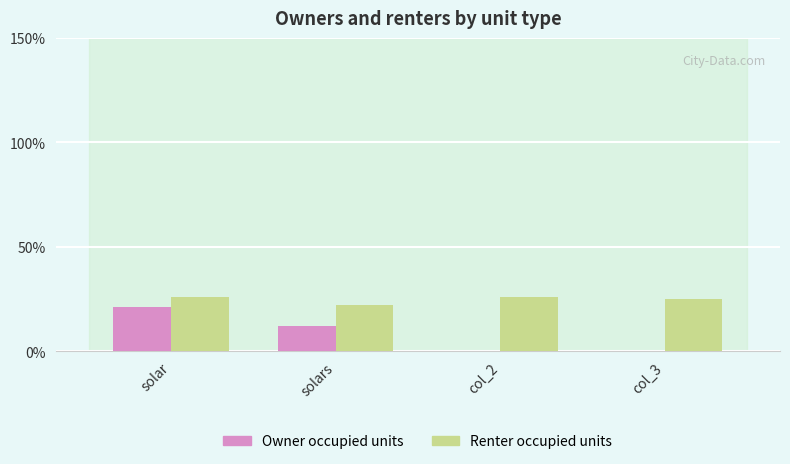

Is the value of Renter occupied units at col_3 greater than the value of Owner occupied units at solar?

Yes